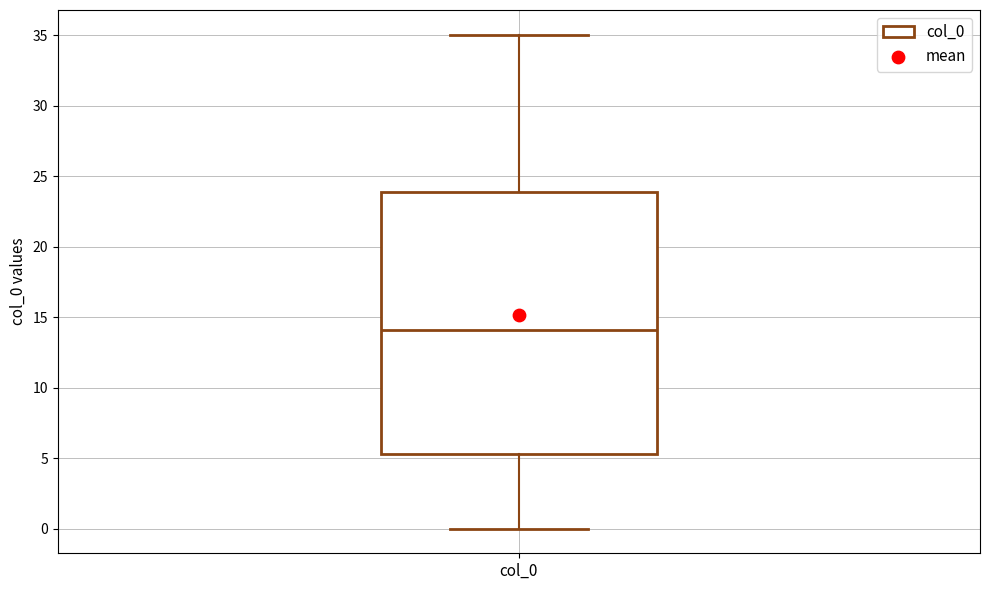

Where does the upper whisker of the box for col_0 end on the y-axis? The values are not printed on the chart, so give them approximately, as read against the axis.

35.0